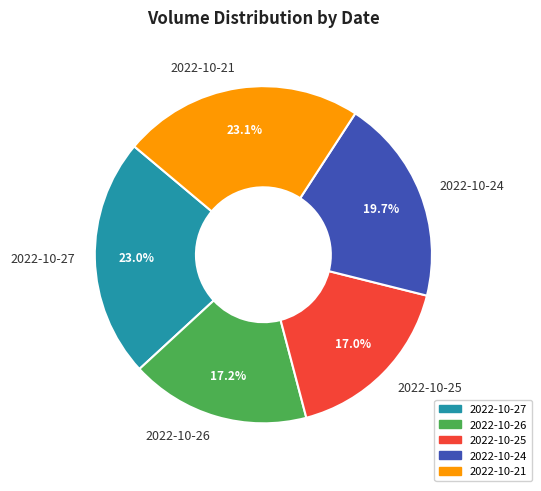

How many slices are in this pie chart?

5